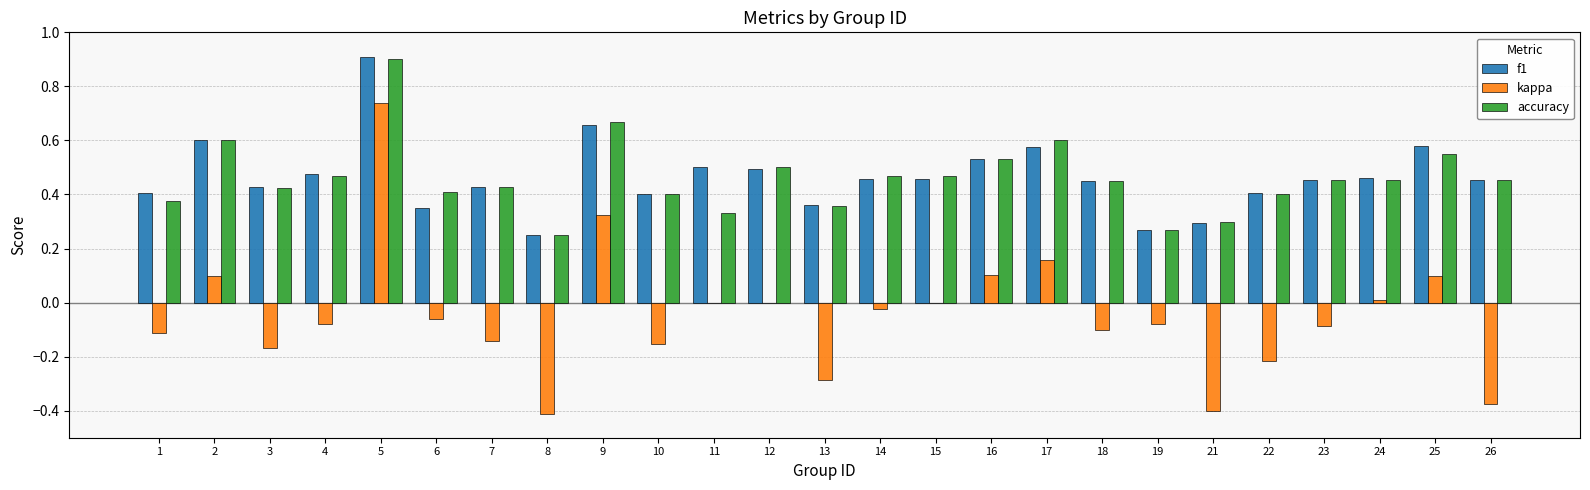

Which series changed the most between 7 and 16?

kappa